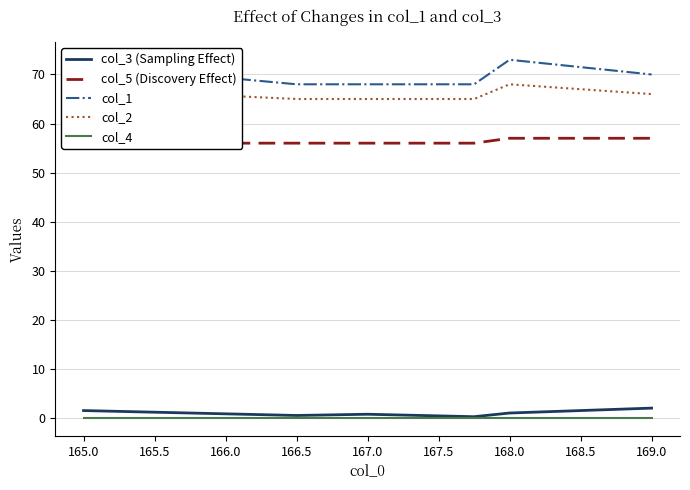

How many lines are shown in the chart?

5